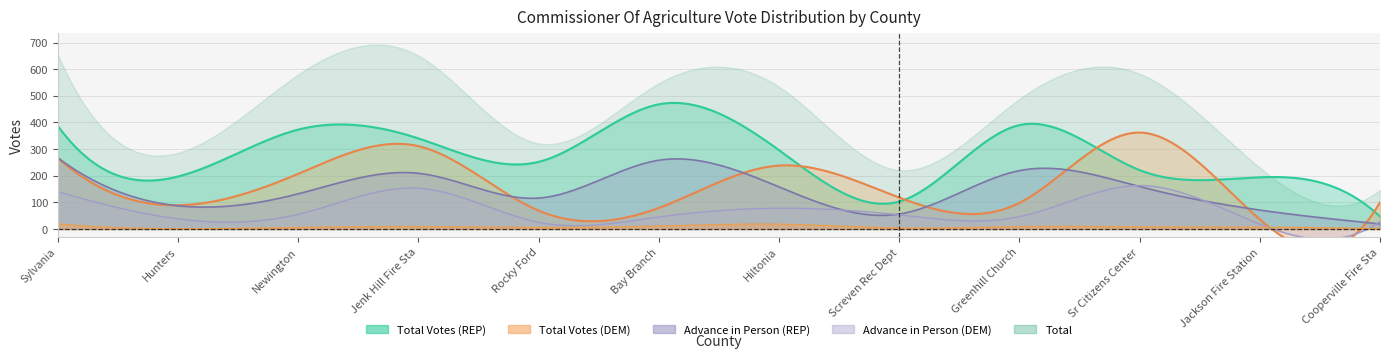

True or false: Total Votes (DEM) and Advance in Person (REP) intersect in this chart.

True